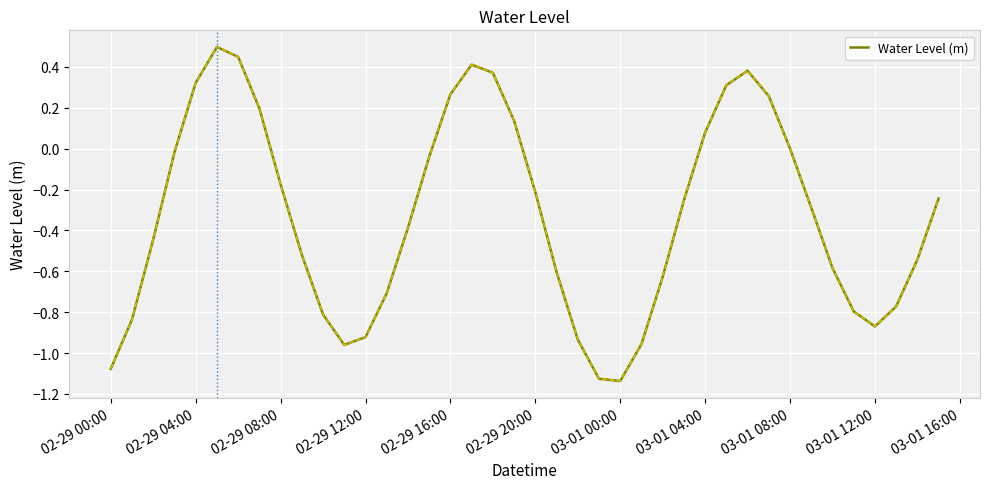

How many lines are shown in the chart?

1